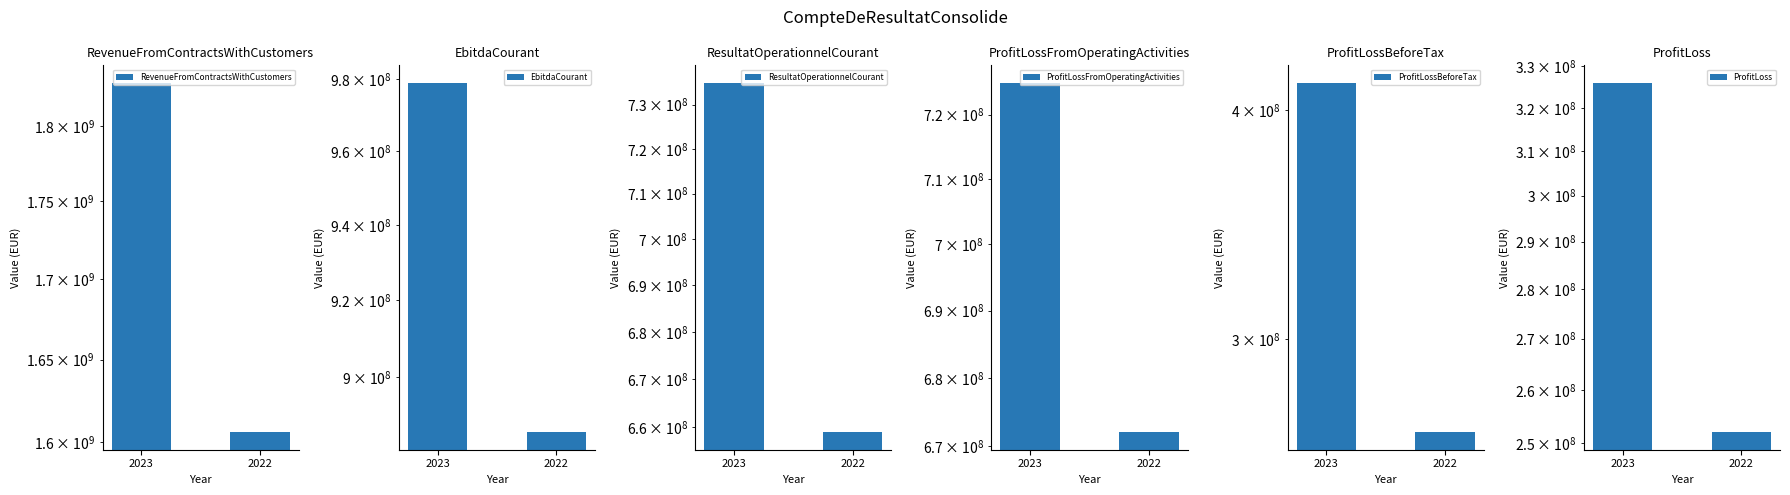

How many ProfitLossBeforeTax values are between 267000000 and 414000000?

2